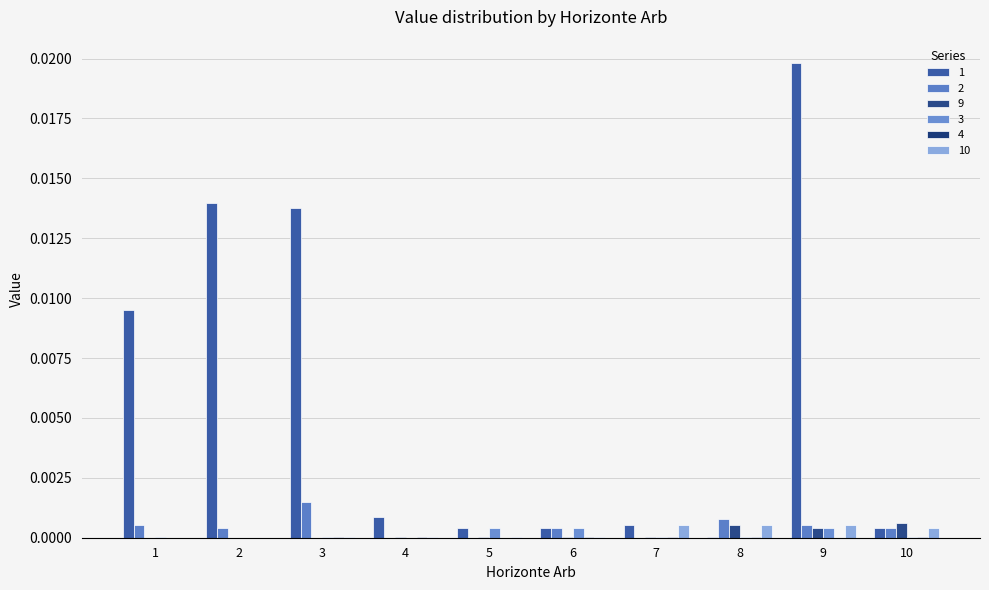

At which label is 3 closest to 0?

2